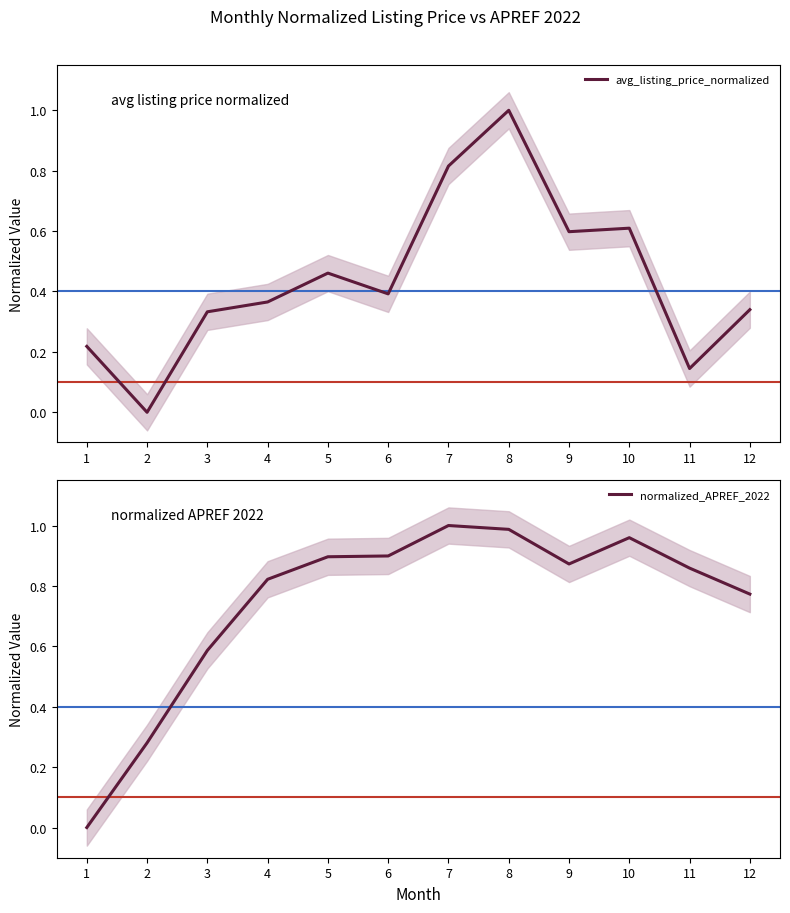

What value does the avg_listing_price_normalized series have at 8?

1.0